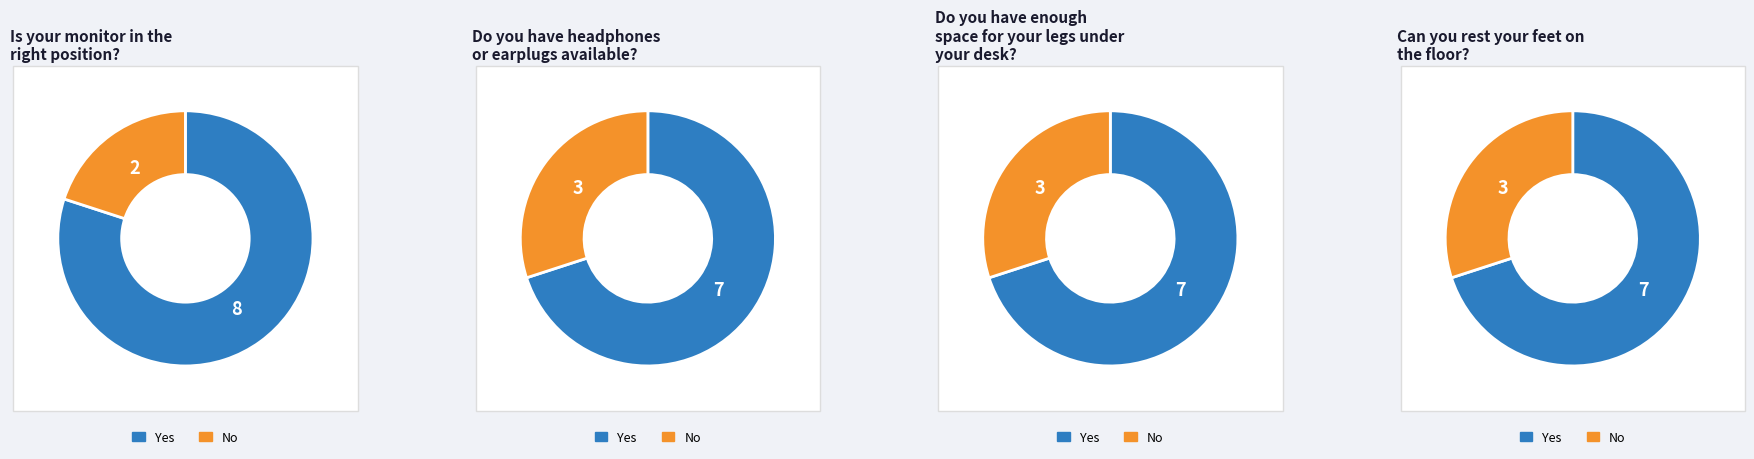

The col_3 slice represents 35% of the pie. True or false?

False